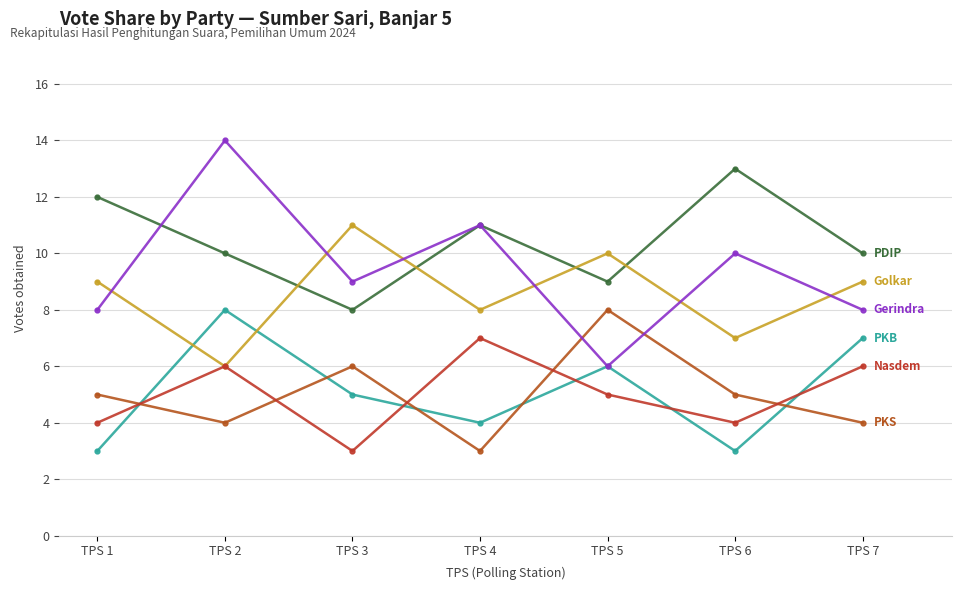

What is the smallest value displayed?

3